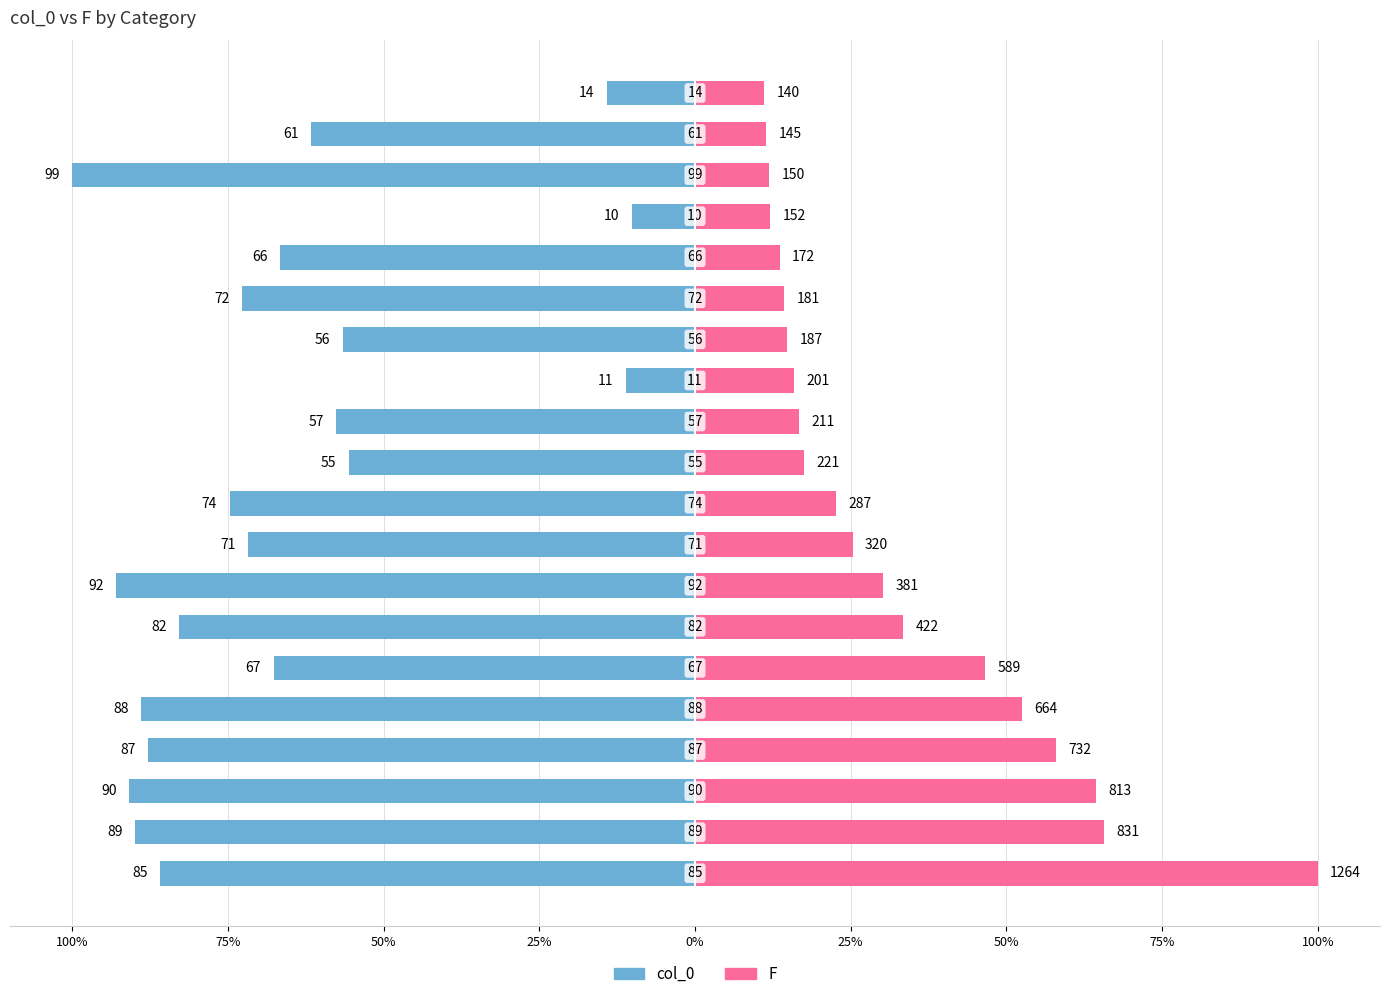

Is it true that F equals 8.7 at 50%?

False